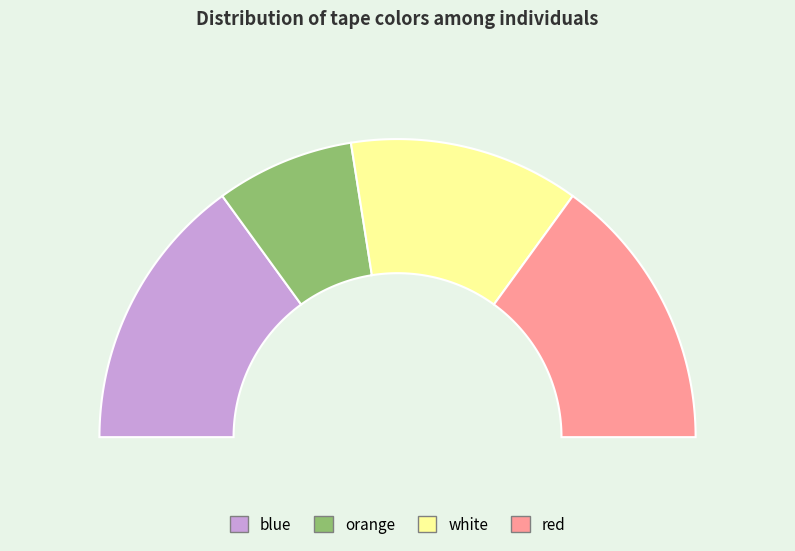

What is the total percentage of orange and red?

45.0%